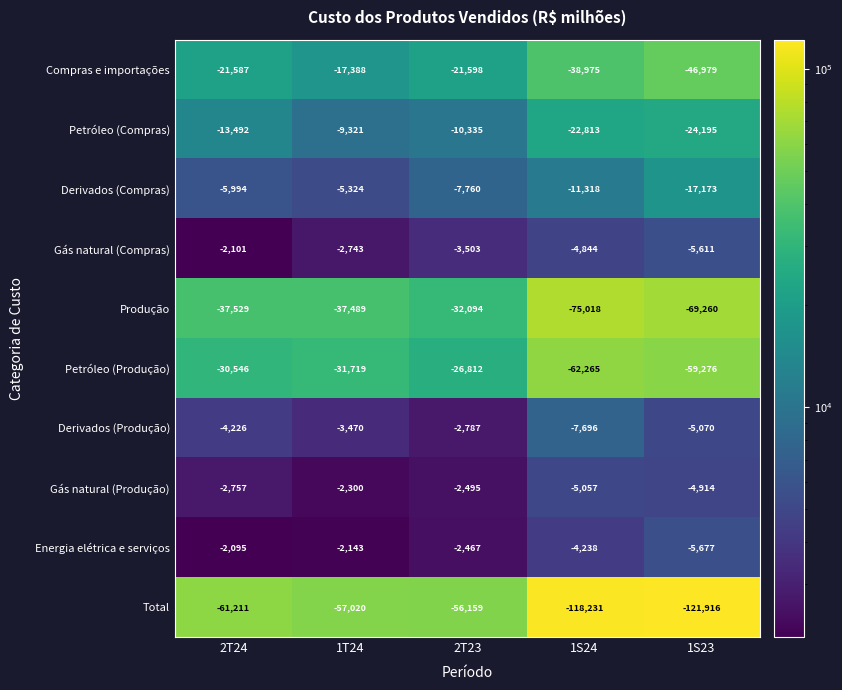

Rank the categories by Petróleo (Produção) value from lowest to highest.

1S24, 1S23, 1T24, 2T24, 2T23